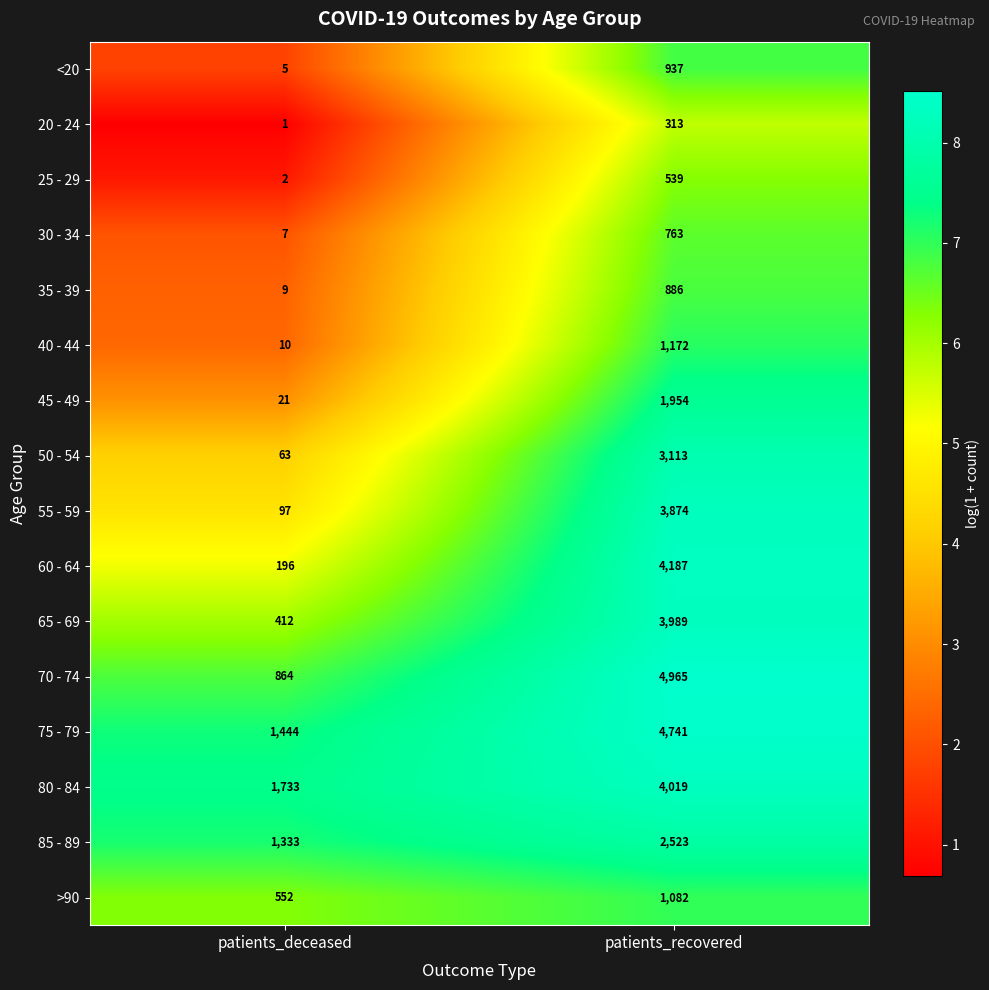

What is the difference between the highest and lowest values at patients_deceased?

1732